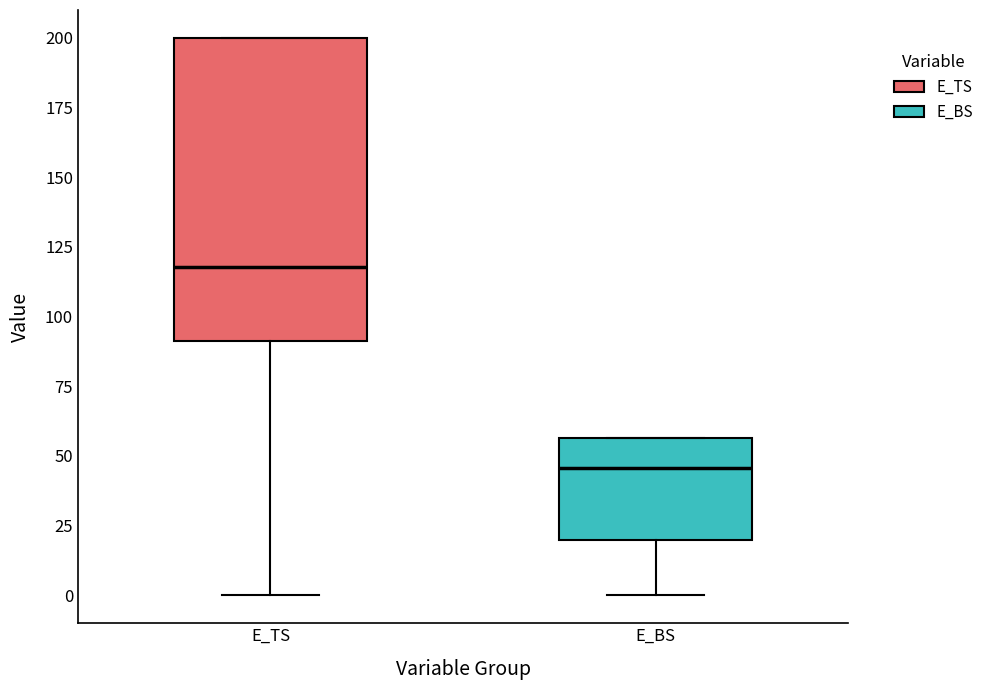

Reading left to right, read every box against the y-axis: the position of its median line, the range the box covers, and the ends of its whiskers. The values are not printed on the chart, so give them approximately, as read against the axis.

E_TS: median 120, box 90 to 200, whiskers 0 to 200
E_BS: median 45, box 20 to 55, whiskers 0 to 55